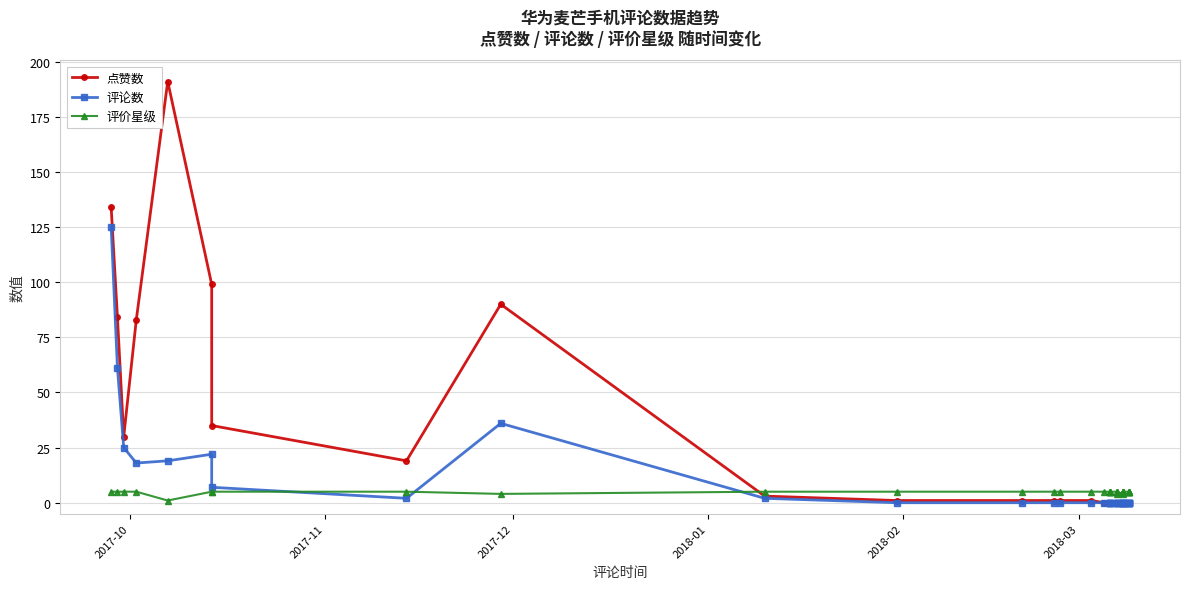

At 2018-01, list the series in order from largest to smallest.

点赞数, 评论数, 评价星级